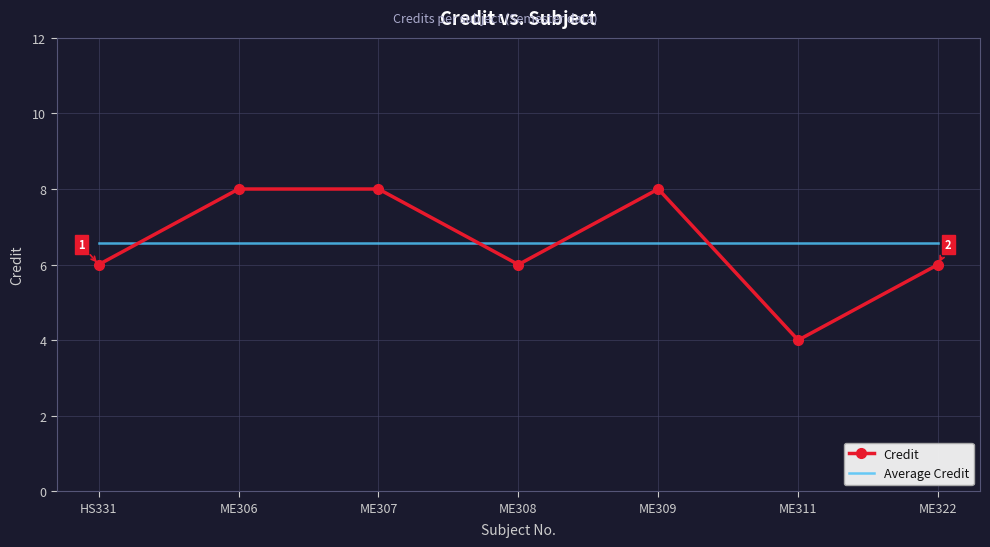

True or false: Average Credit and Credit cross at least once.

True